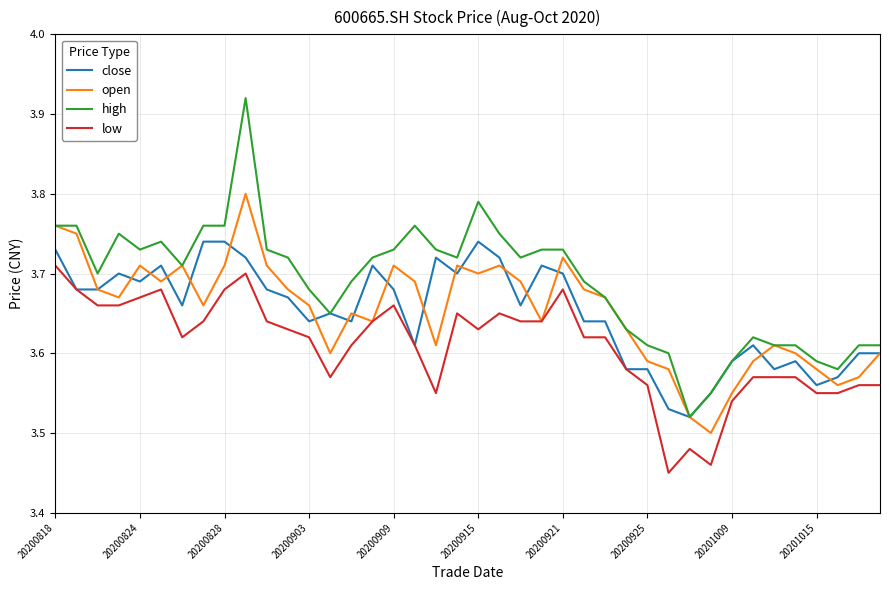

True or false: high and low intersect in this chart.

False